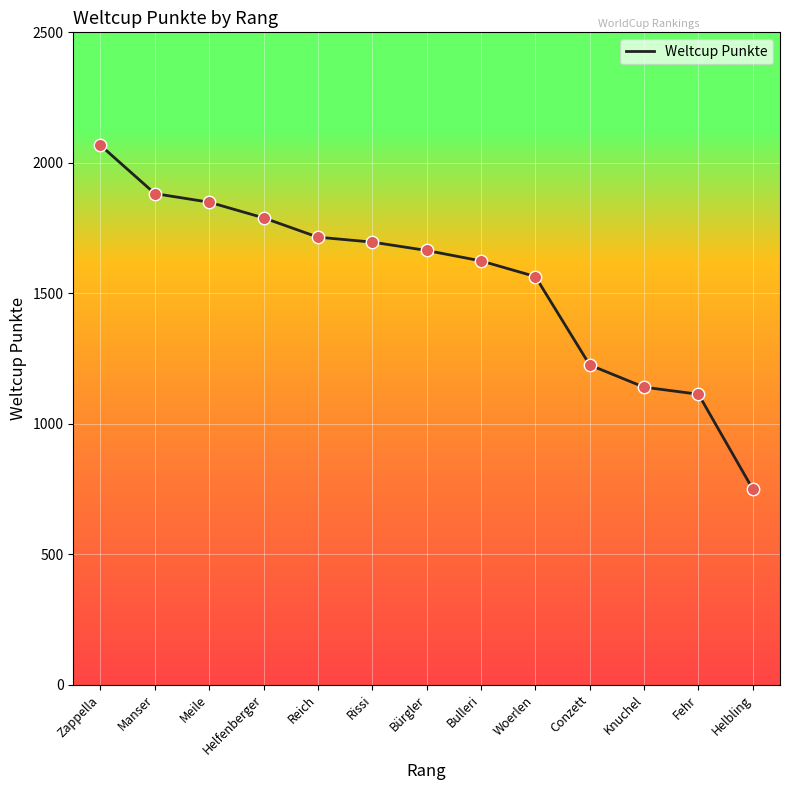

What is the change in value from Manser to Rissi?

-186